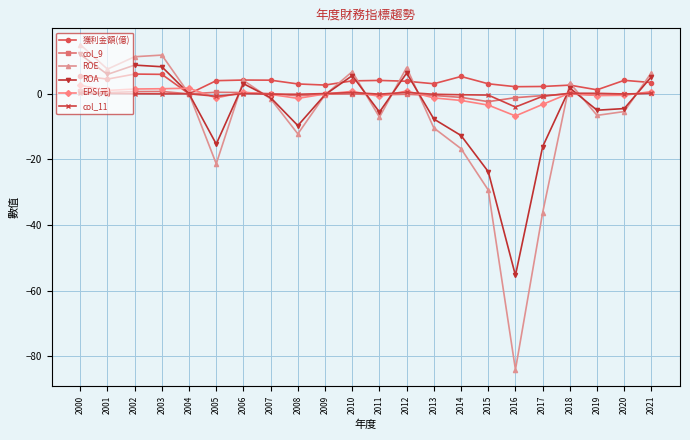

Where is ROE nearest to the value -34?

2017